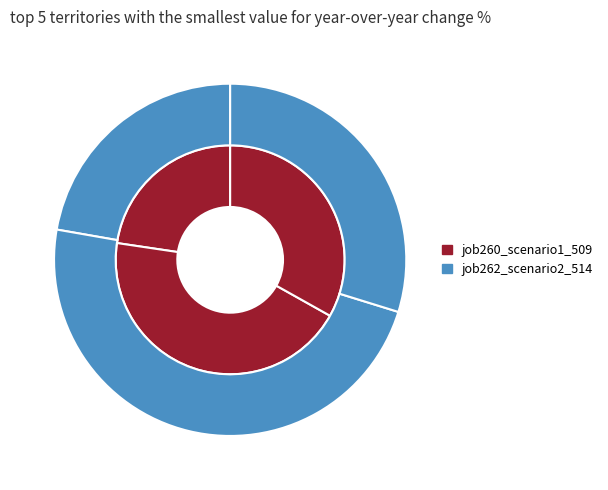

Rank the series at B11 from lowest to highest value.

job262_scenario2_514, job260_scenario1_509